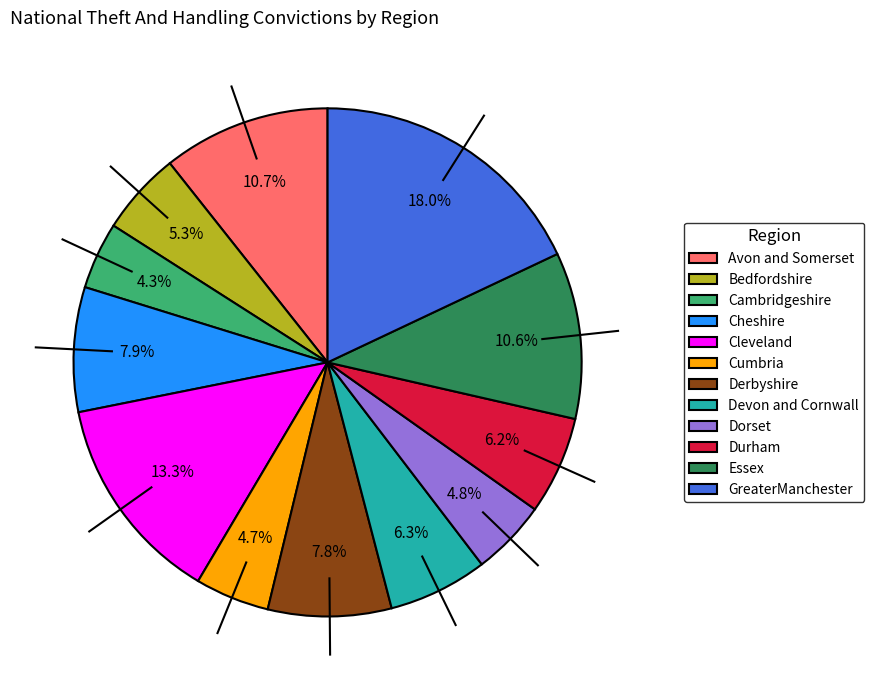

To the nearest percent, what is the difference between the Bedfordshire and GreaterManchester slice percentages?

13%